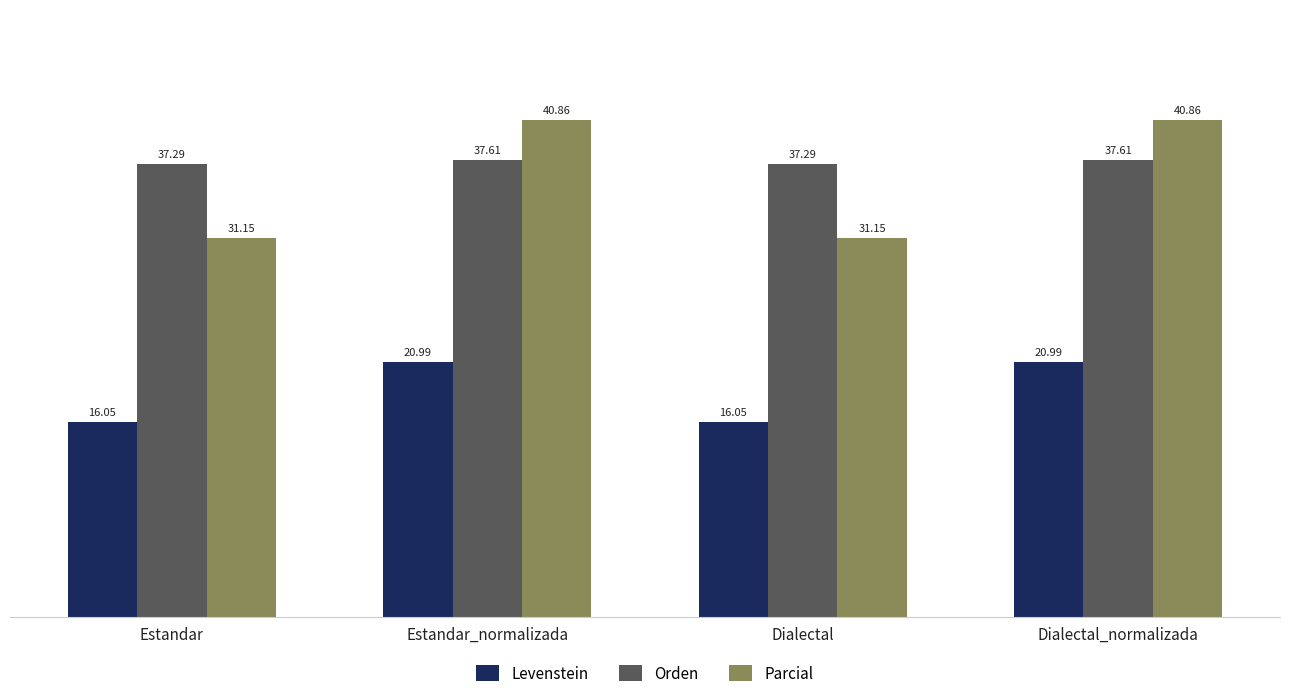

Rank the series by their maximum value, from lowest to highest.

Levenstein, Orden, Parcial